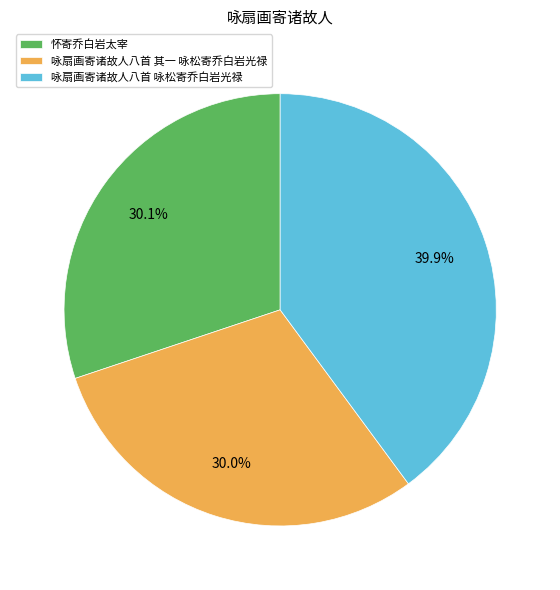

What is the ratio of the value at 咏扇画寄诸故人八首 咏松寄乔白岩光禄 to the value at 咏扇画寄诸故人八首 其一 咏松寄乔白岩光禄?

1.3